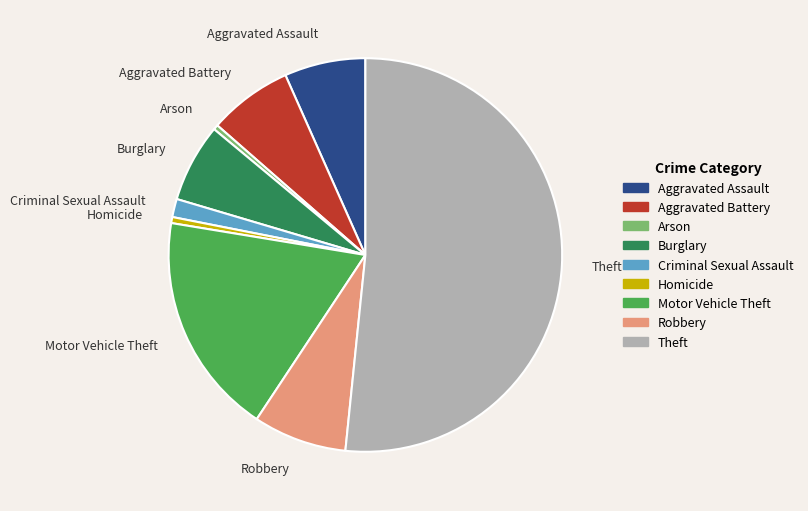

Which category has the biggest portion of the pie?

Theft